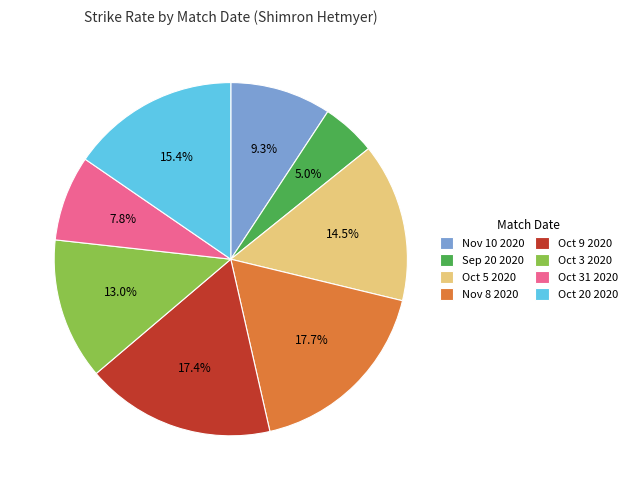

To the nearest percent, what portion does Nov 8 2020 represent?

18%